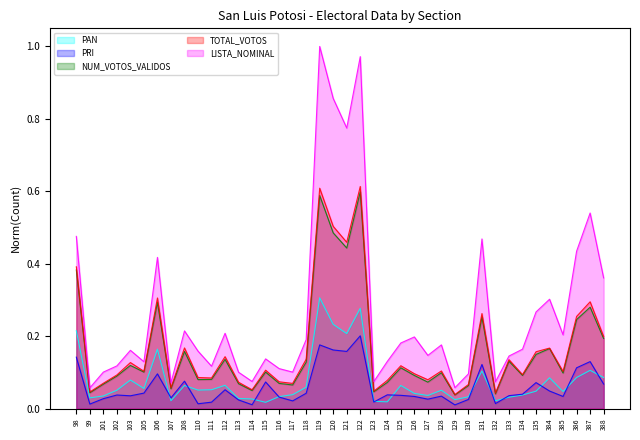

Where is PAN nearest to the value 0?

115